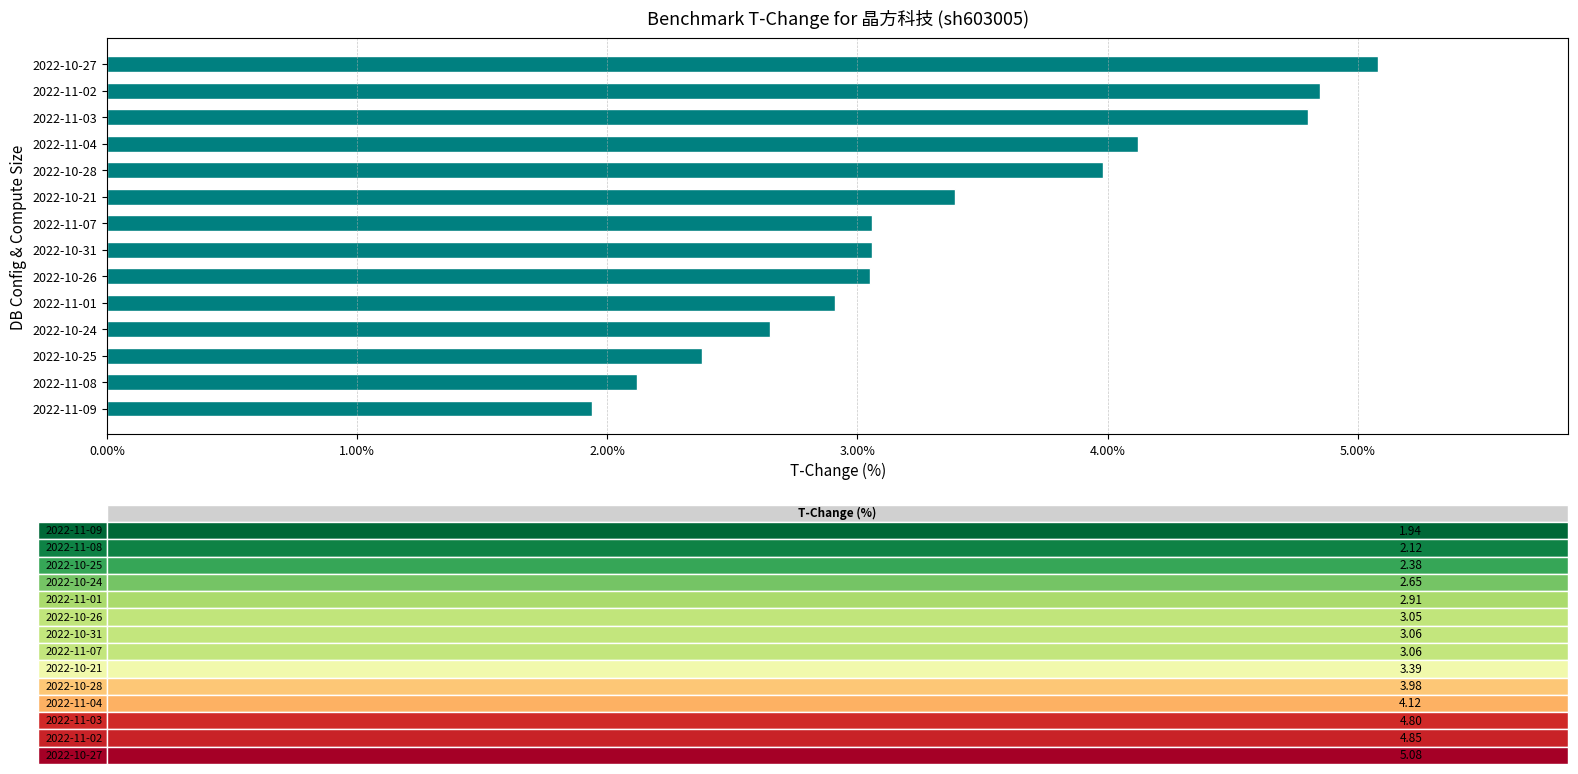

What is the ratio of the value at 2022-10-21 to the value at 2022-10-24?

1.3